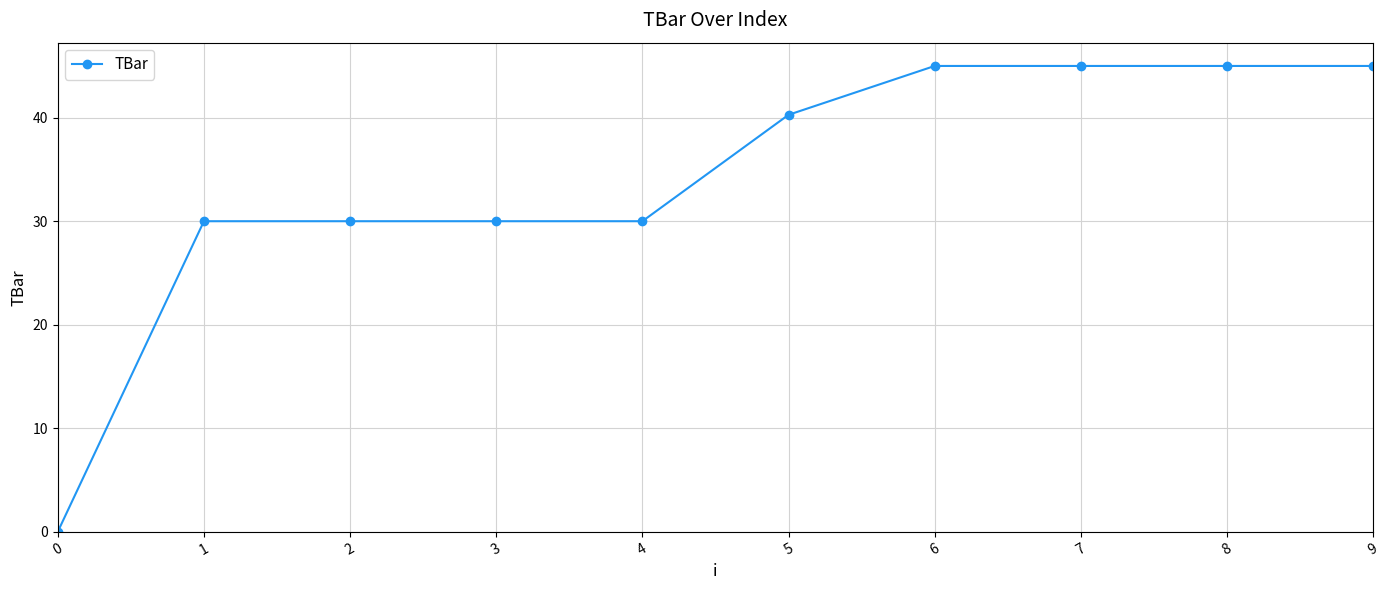

The value at 4 is 53.6. True or false?

False